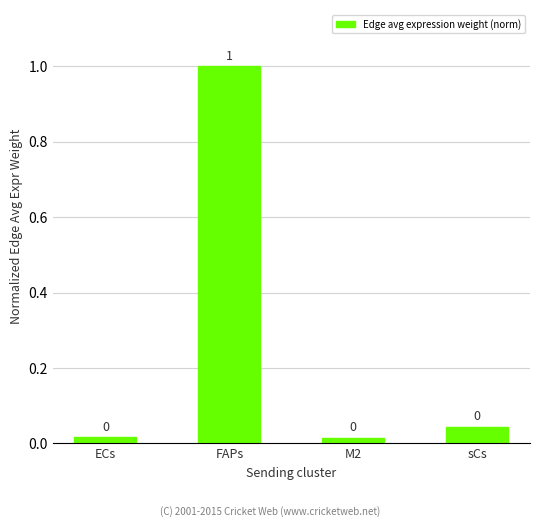

What is the difference between the maximum and second lowest values?

1.0